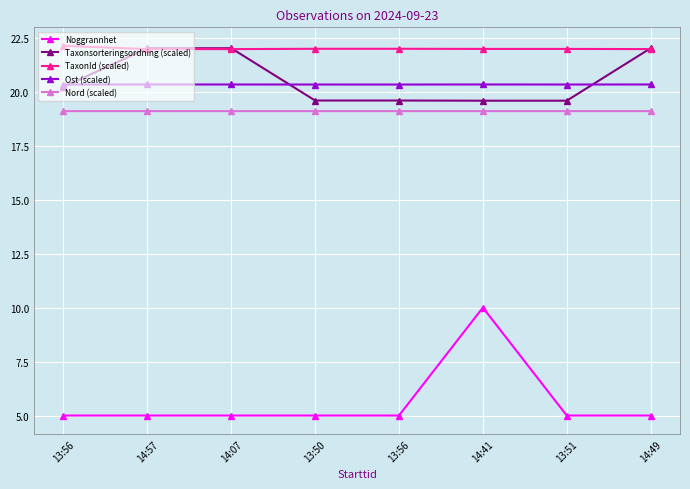

How many lines are shown in the chart?

5